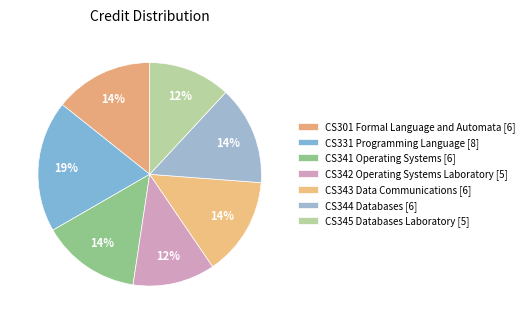

To the nearest percent, what is the average slice percentage?

14%